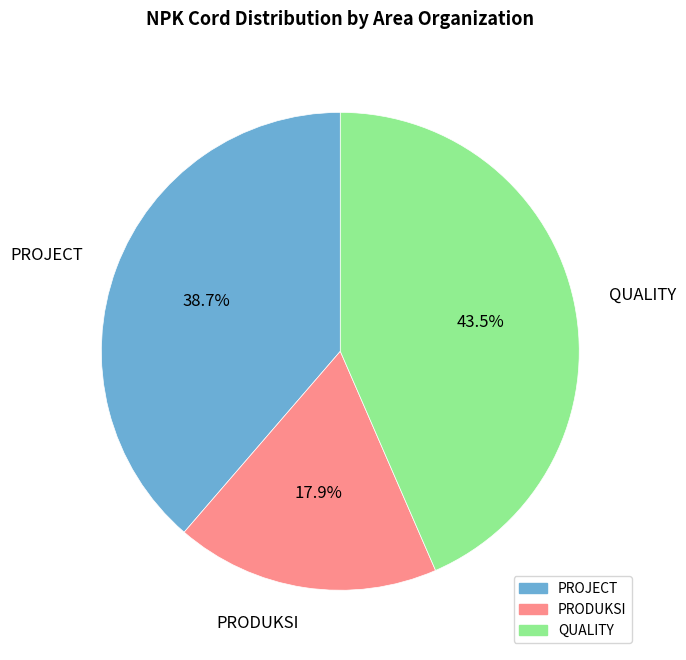

Rank the categories by value from lowest to highest.

PRODUKSI, PROJECT, QUALITY